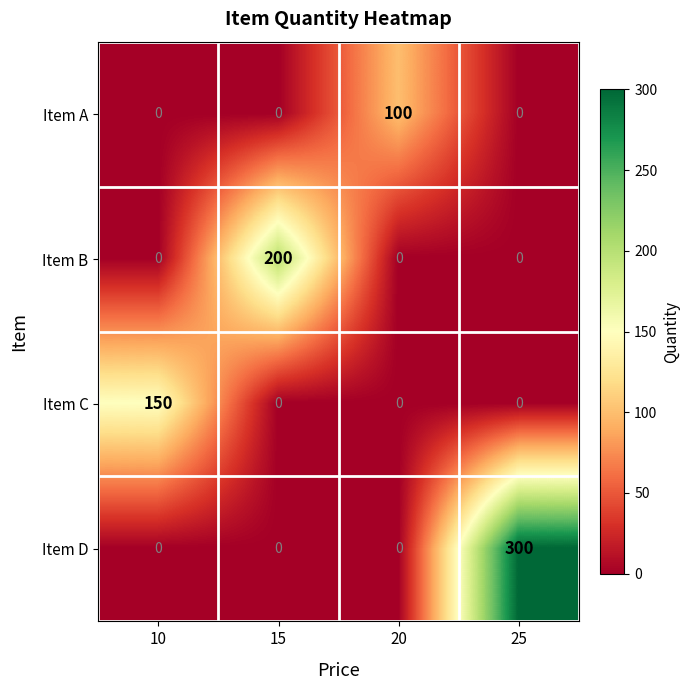

How many positive values does the Item C series have?

1